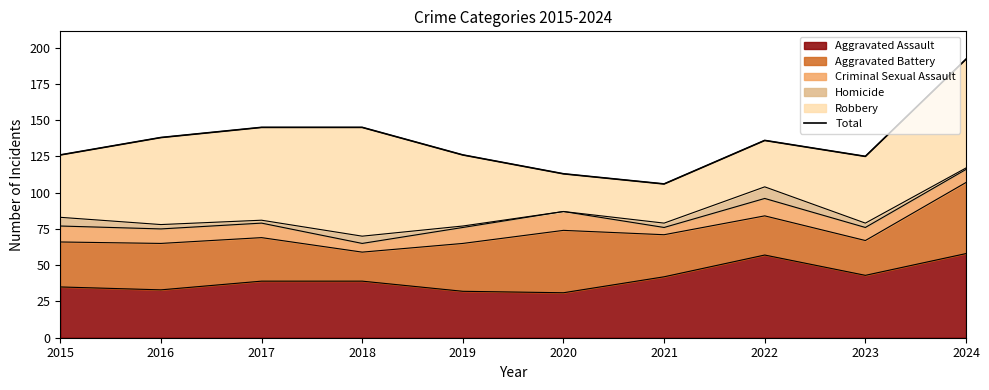

What is the ratio of the value at 2018 to the value at 2016?

1.1